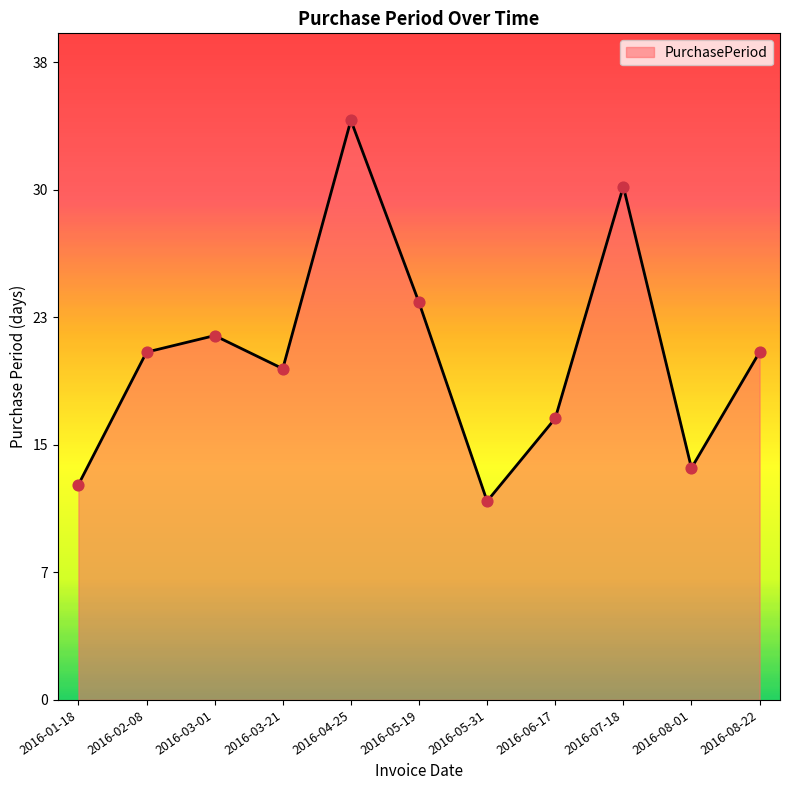

What is the ratio of the value at 2016-03-21 to the value at 2016-06-17?

1.2